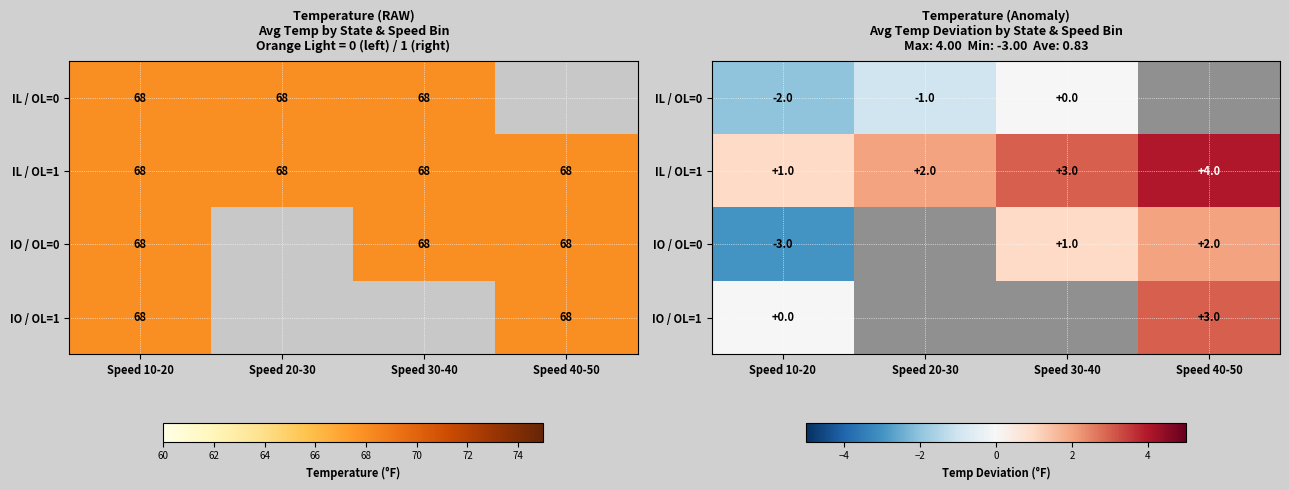

Which series has the largest range (max minus min)?

IO / OL=0